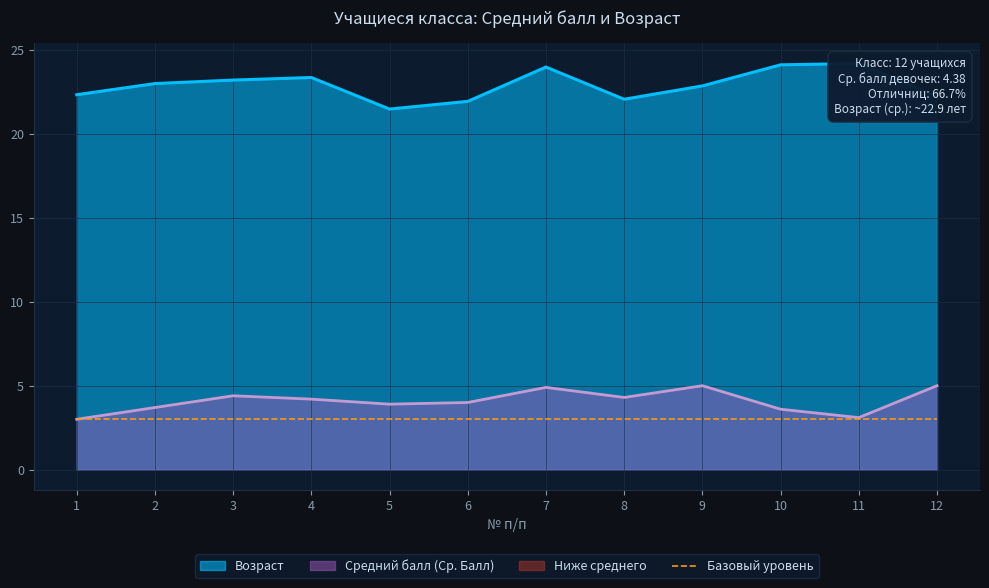

Which series has the largest total across all categories?

Возраст